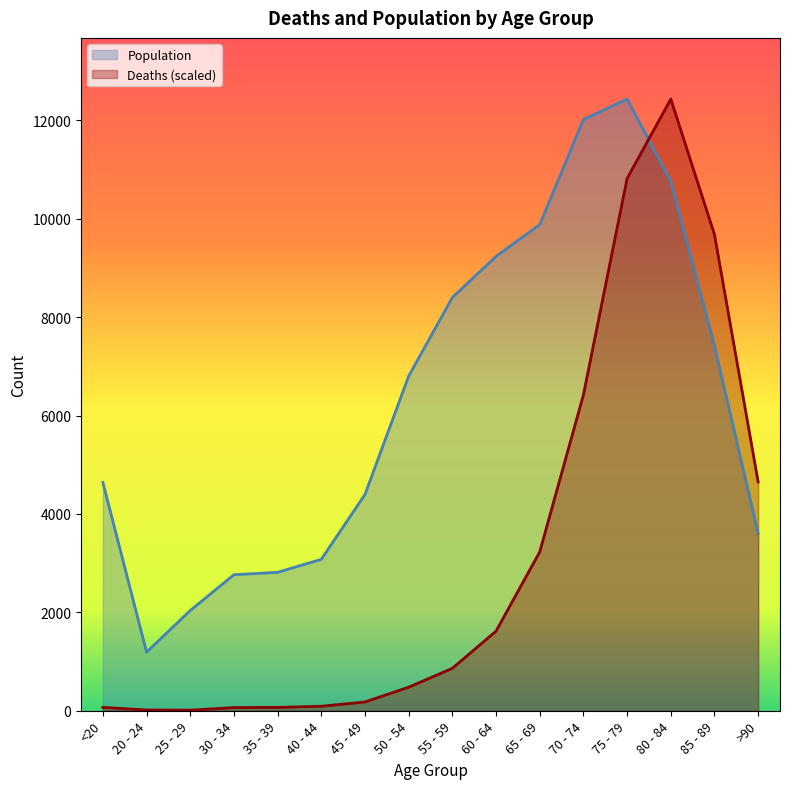

What is the sum of the Deaths values at 70 - 74 and 45 - 49?

6598.8